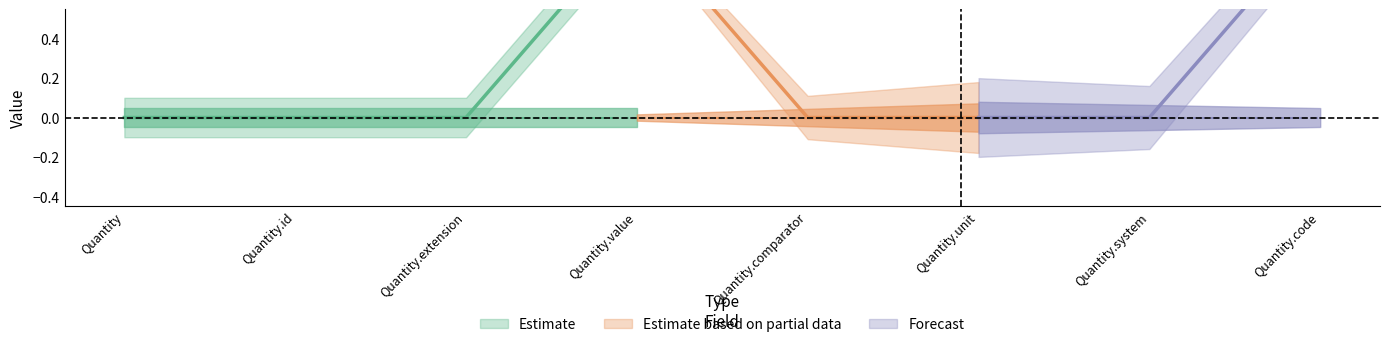

The value of Min at Quantity.unit is 0. True or false?

True